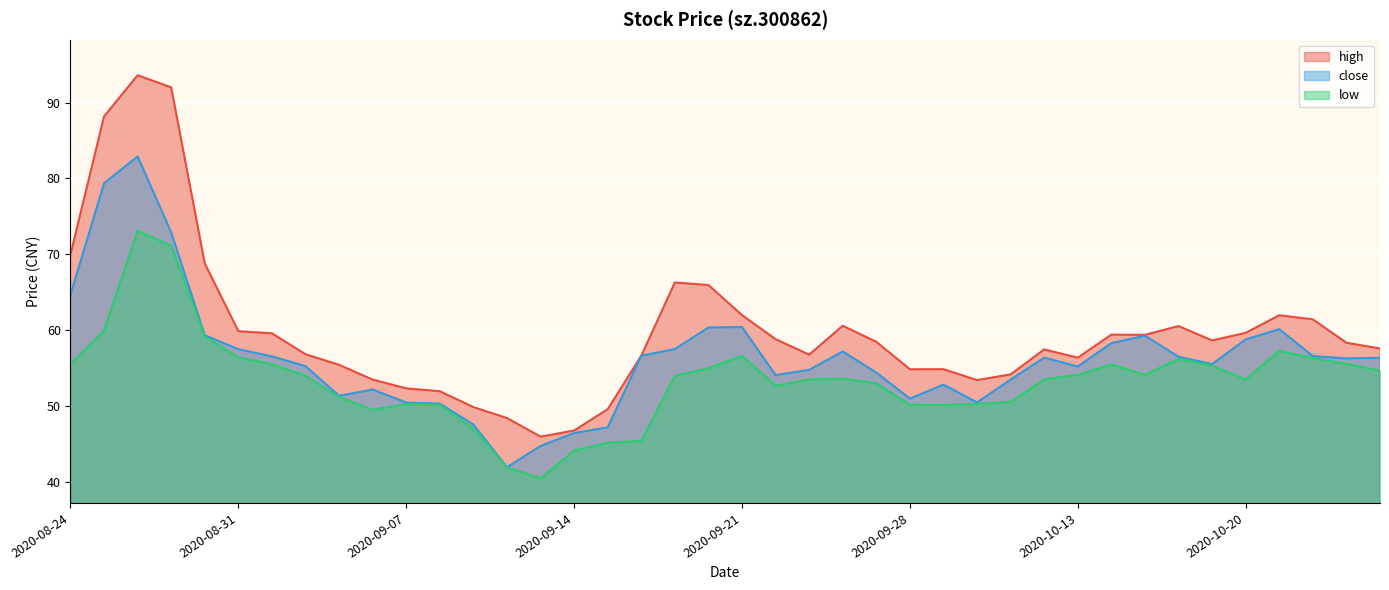

True or false: low has a value of 49.5 at 2020-09-04.

True